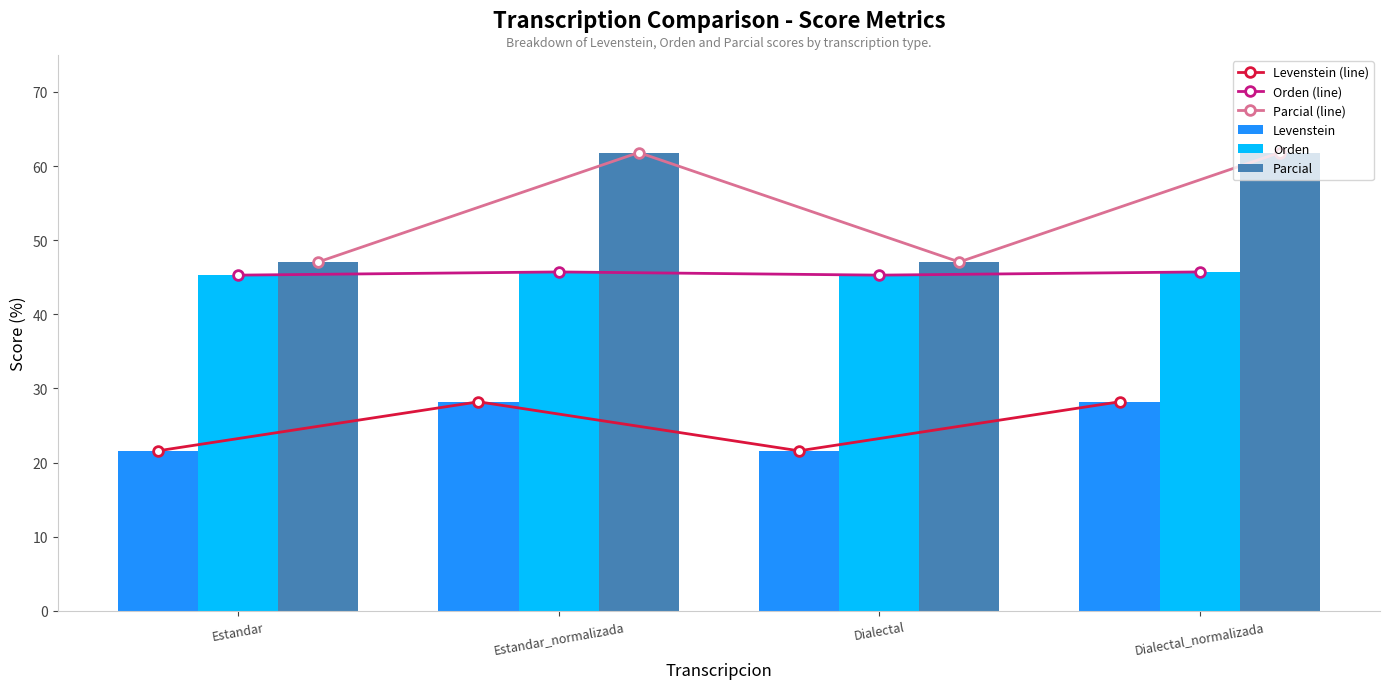

What position from the right is Estandar?

4